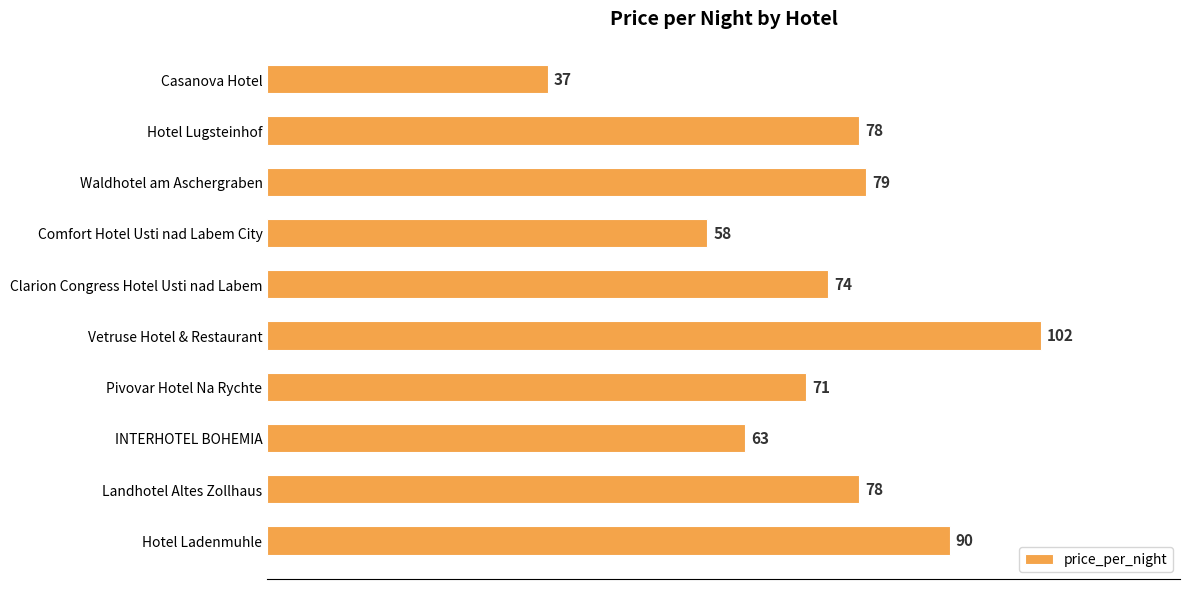

What position from the bottom is Vetruse Hotel & Restaurant?

5